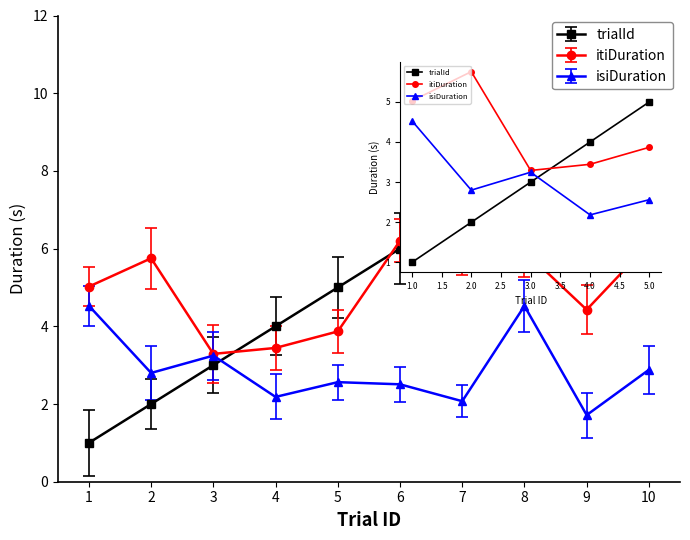

What is the approximate value of itiDuration at 7?

5.9